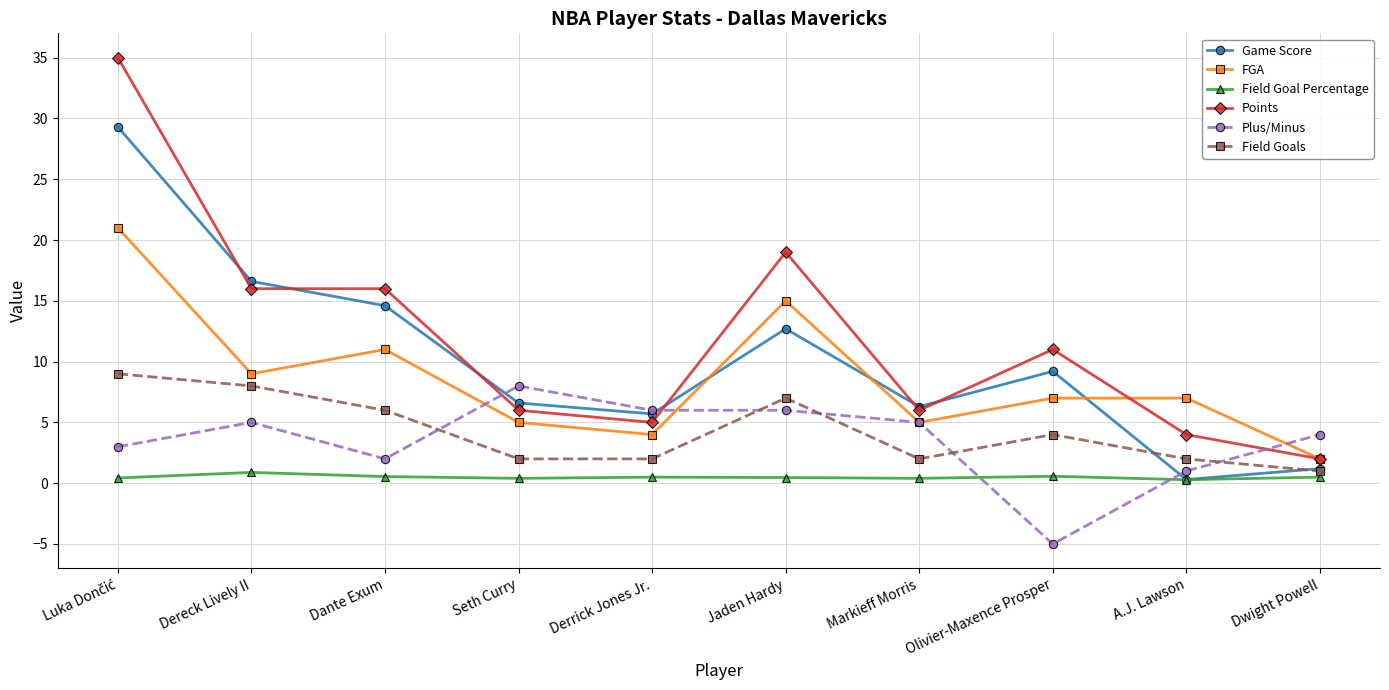

True or false: Field Goals has more than 1 points higher than both neighbors.

True